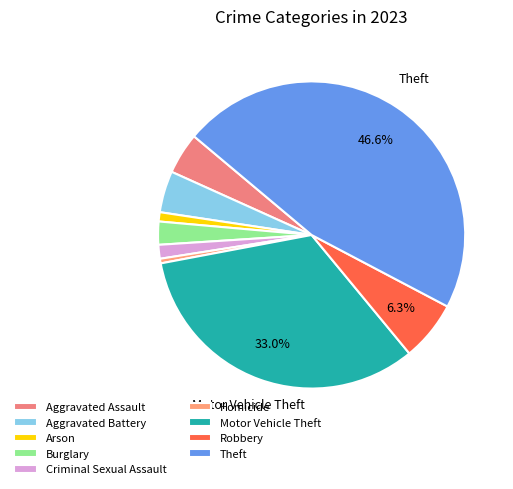

How many segments does this pie chart have?

9